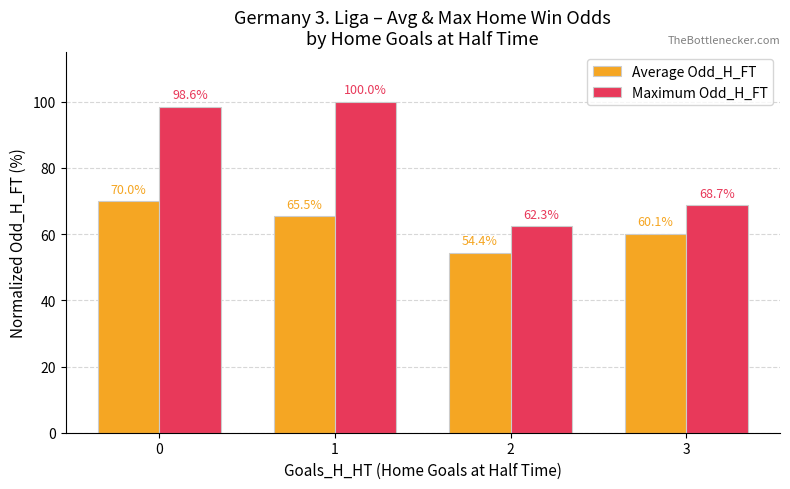

What is the sum of all Maximum Odd_H_FT values?

329.6